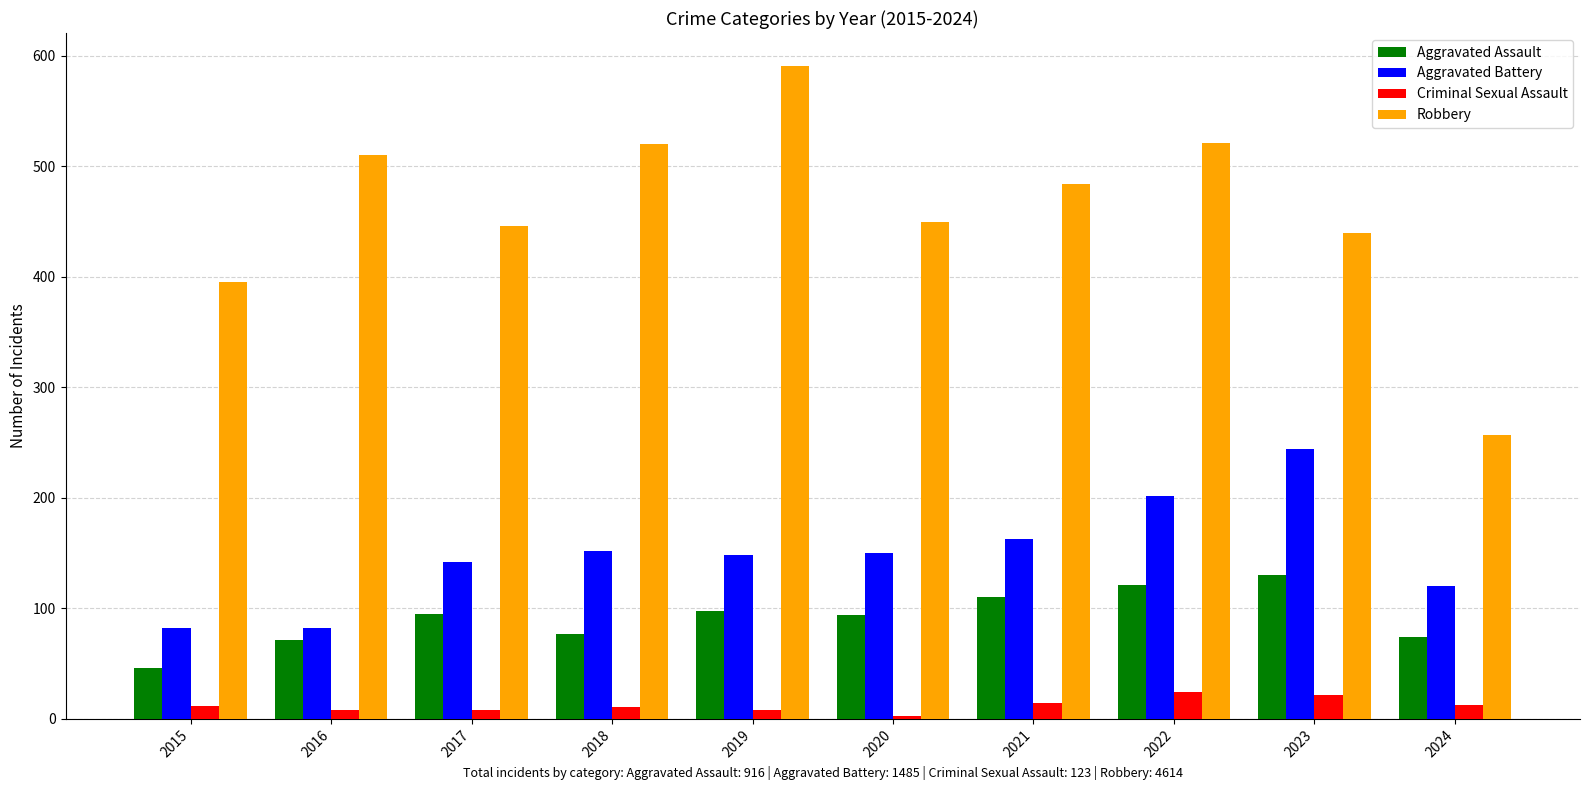

What is the maximum value for Aggravated Assault?

130